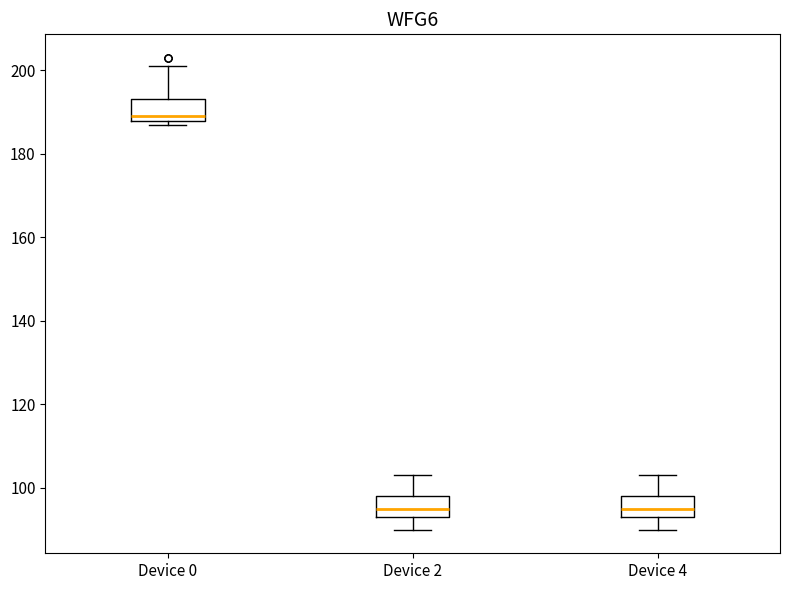

Reading left to right, transcribe this box plot: for each box, give where its median line is, the range the box spans, and where its two whiskers end, as read against the y-axis. The values are not printed on the chart, so give them approximately, as read against the axis.

Device 0: median 190, box 188 to 194, whiskers 188 (just below the box's lower edge) to 202
Device 2: median 96, box 94 to 98, whiskers 90 to 104
Device 4: median 96, box 94 to 98, whiskers 90 to 104